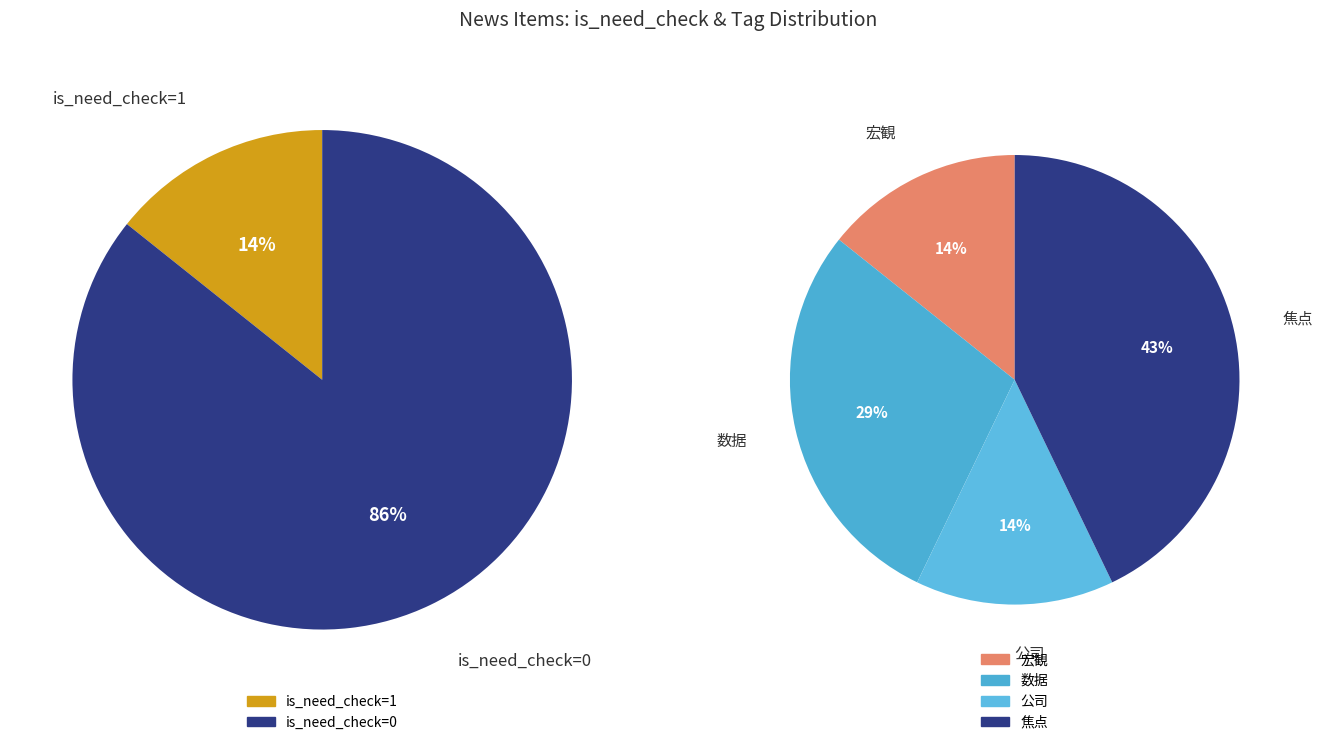

Does 数据 (2224255) account for over 50% of the chart?

No